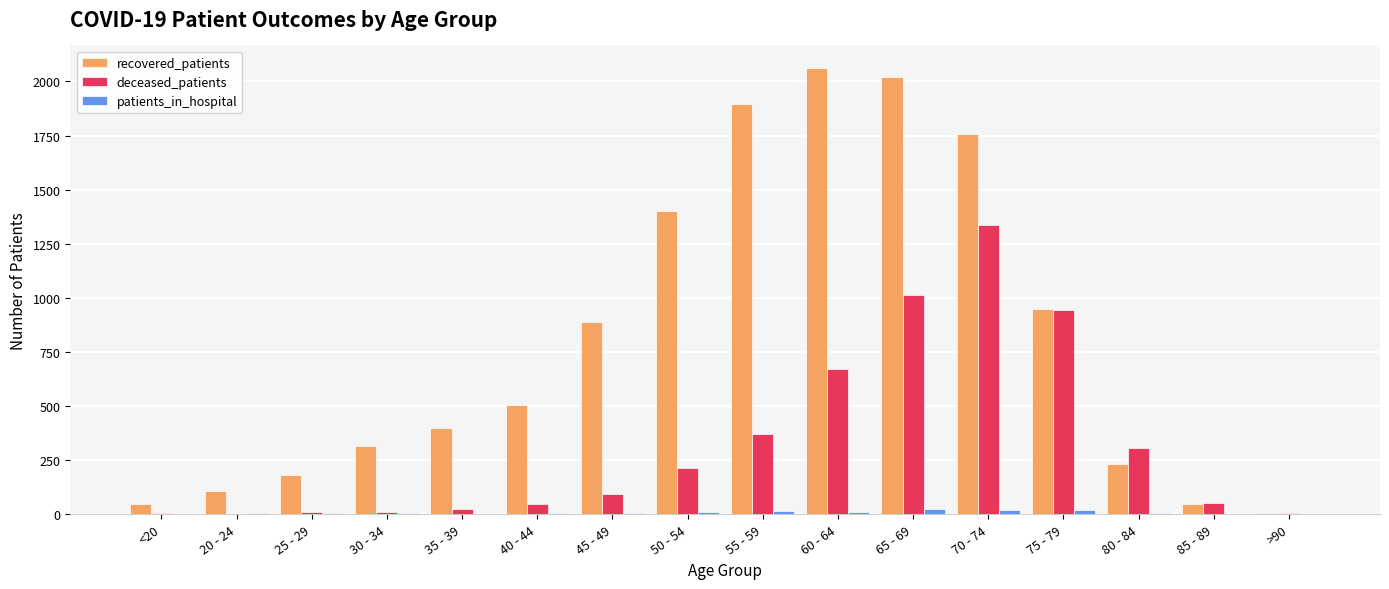

Is it true that patients_in_hospital equals 18 at 70 - 74?

True